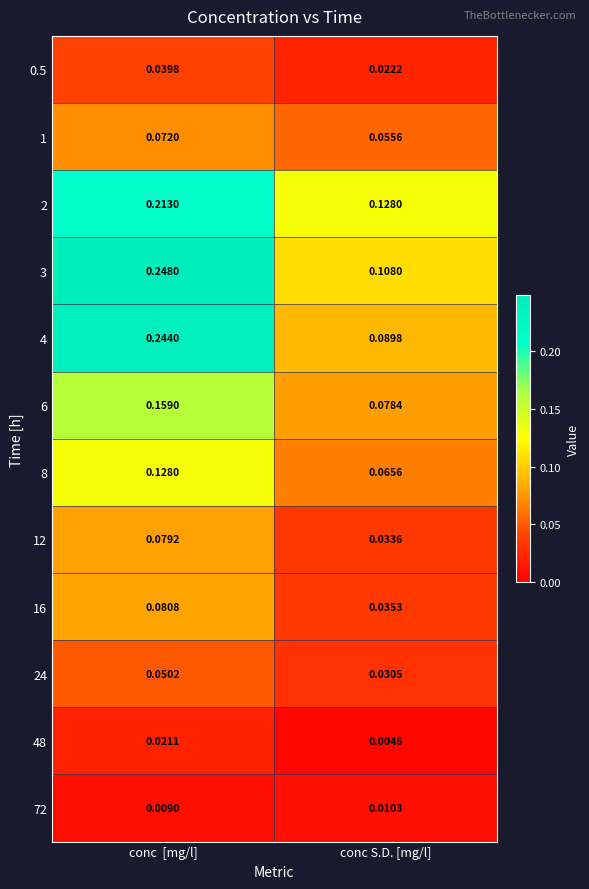

At which category is the sum across all series the highest?

conc  [mg/l]